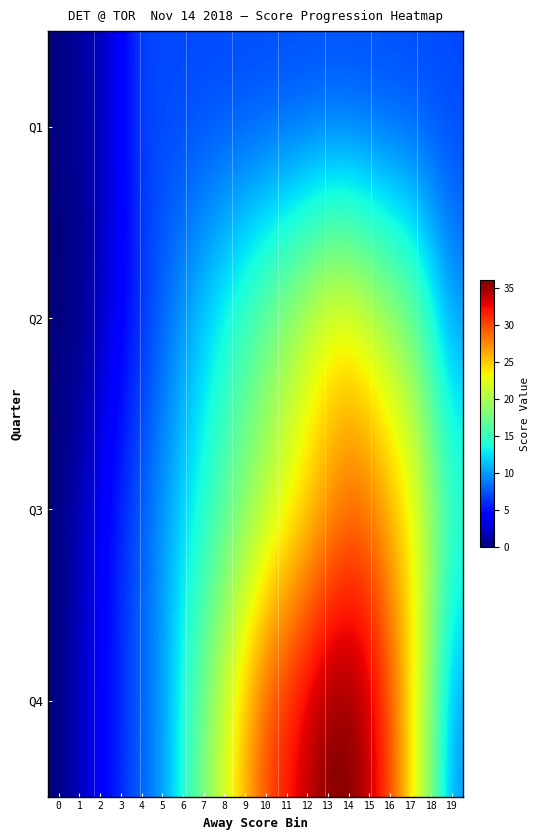

Rank the series by their average value, from lowest to highest.

Q1, Q2, Q3, Q4